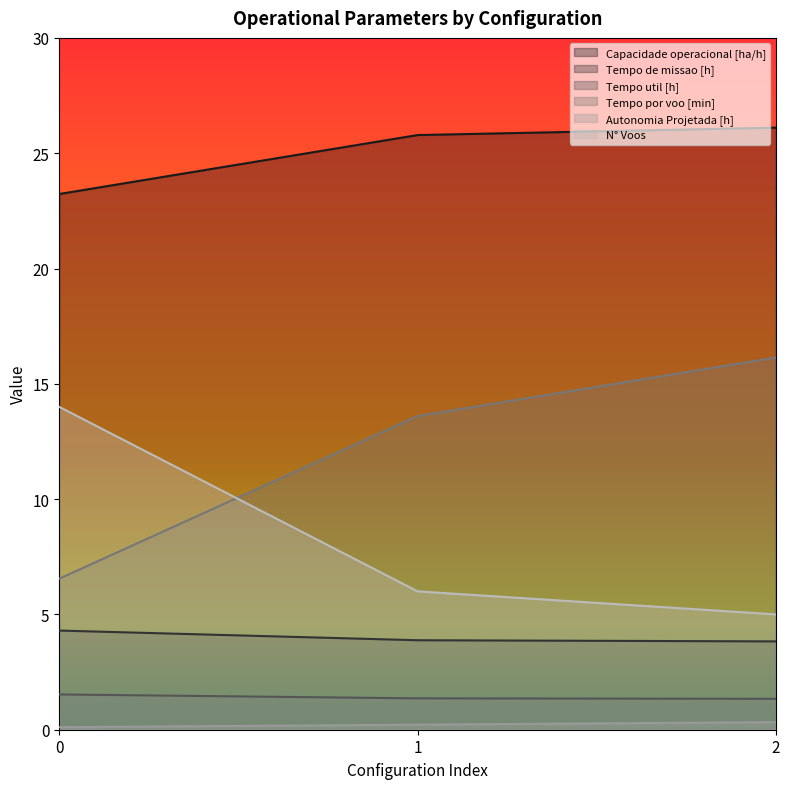

Between 0 and 1, which series saw the biggest shift?

N° Voos